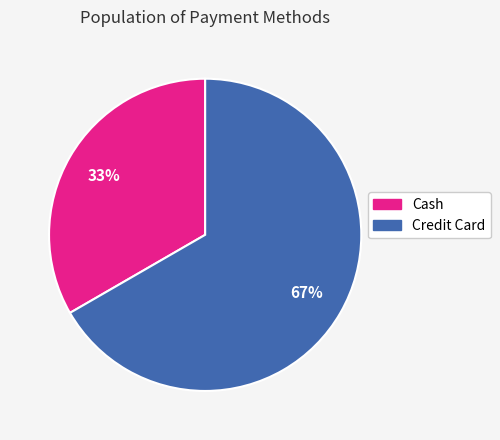

How many segments does this pie chart have?

2